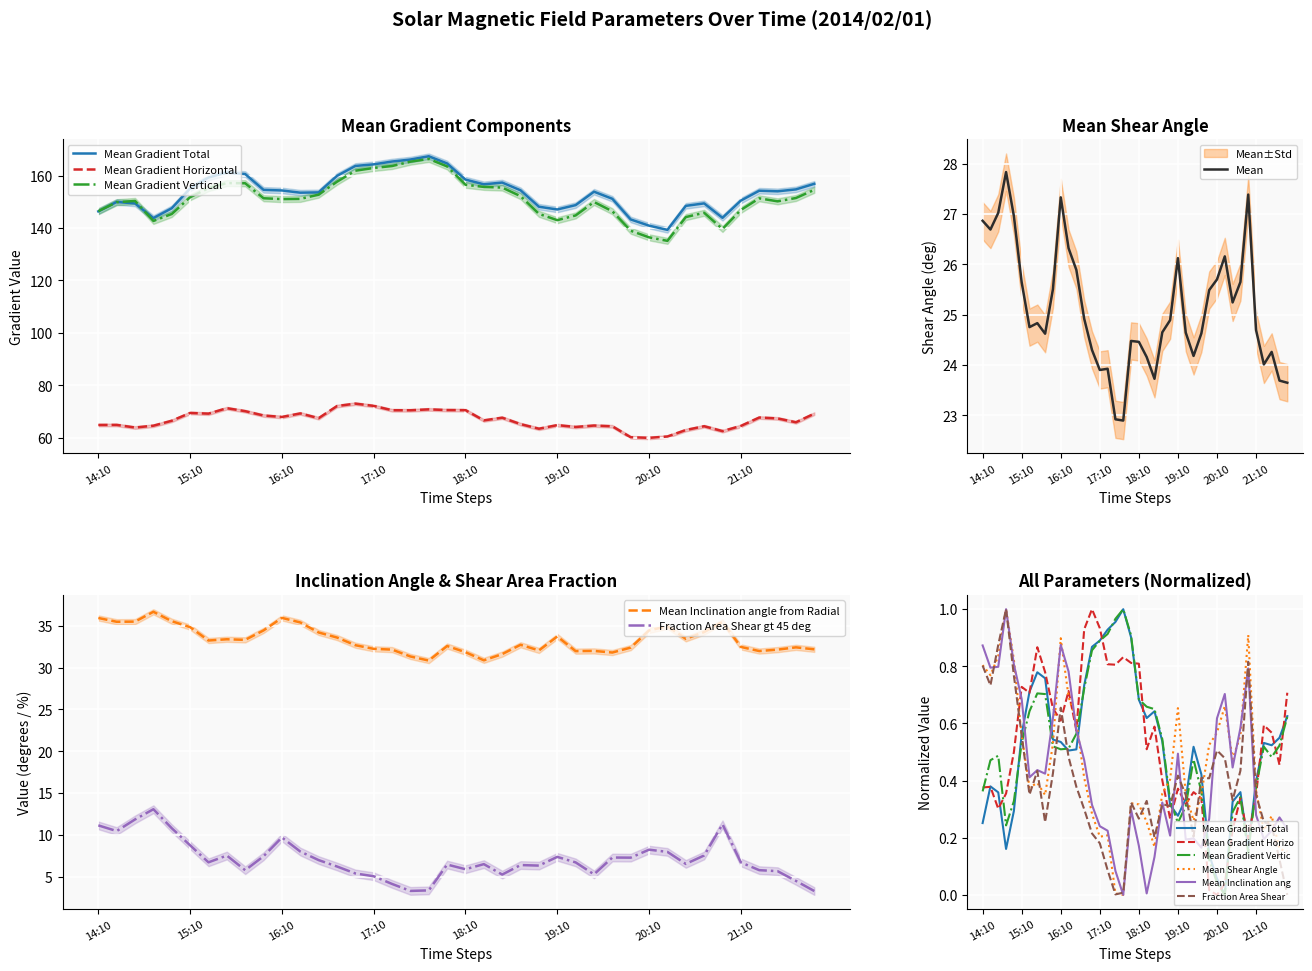

Reading left to right, transcribe all the data shown in this chart.

Mean Gradient Total: 146.4	150.0	149.4	143.8	147.6	155.1	159.3	161.2	160.6	154.6	154.4	153.5	153.6	159.9	163.7	164.3	165.4	166.2	167.4	164.7	158.5	156.7	157.4	154.4	148.2	147.1	148.8	153.9	151.2	143.3	140.9	139.3	148.5	149.4	143.9	150.5	154.3	154.0	154.8	156.9
Mean Gradient Horizontal: 64.8	64.8	63.8	64.5	66.4	69.4	69.1	71.2	70.1	68.4	67.9	69.2	67.4	72.0	73.0	72.1	70.5	70.4	70.8	70.5	70.5	66.6	67.6	65.1	63.4	64.8	64.1	64.6	64.3	60.1	59.9	60.4	62.9	64.3	62.5	64.5	67.7	67.3	65.9	69.2
Mean Gradient Vertical: 146.5	149.9	150.4	142.7	145.4	151.8	155.2	157.2	157.1	151.4	151.1	151.1	152.8	157.7	161.9	163.0	163.7	165.4	166.4	163.5	156.5	155.7	155.5	152.2	145.4	143.0	144.8	150.0	146.4	139.0	136.5	135.1	144.2	145.8	139.7	146.9	151.4	150.2	151.5	154.6
Mean Shear Angle: 26.9	26.7	27.0	27.8	27.0	25.6	24.8	24.8	24.6	25.5	27.3	26.3	25.9	24.9	24.3	23.9	23.9	22.9	22.9	24.5	24.5	24.2	23.7	24.6	24.9	26.1	24.6	24.2	24.6	25.5	25.7	26.2	25.2	25.6	27.4	24.7	24.0	24.3	23.7	23.6
Mean Inclination angle from Radial: 35.9	35.5	35.5	36.7	35.5	34.8	33.2	33.4	33.3	34.4	35.9	35.4	34.2	33.6	32.7	32.2	32.1	31.3	30.8	32.6	31.8	30.9	31.6	32.7	32.0	33.7	32.0	32.0	31.8	32.4	34.4	34.9	33.4	34.2	35.4	32.5	32.0	32.1	32.4	32.2
Fraction Area Shear gt 45 deg: 11.1	10.5	11.9	13.1	10.8	8.8	6.7	7.5	5.8	7.5	9.7	8.0	7.0	6.2	5.4	5.1	4.2	3.3	3.4	6.5	5.9	6.5	5.3	6.4	6.3	7.4	6.7	5.3	7.3	7.3	8.2	8.0	6.5	7.6	11.3	6.7	5.8	5.7	4.5	3.3